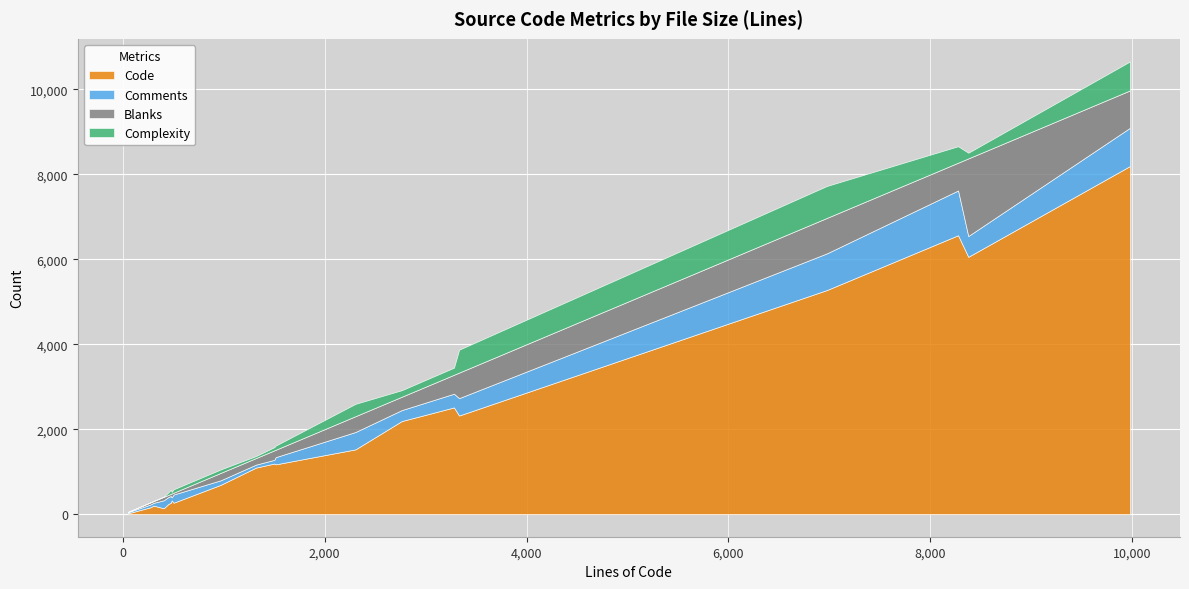

Which series has the largest total across all categories?

Code